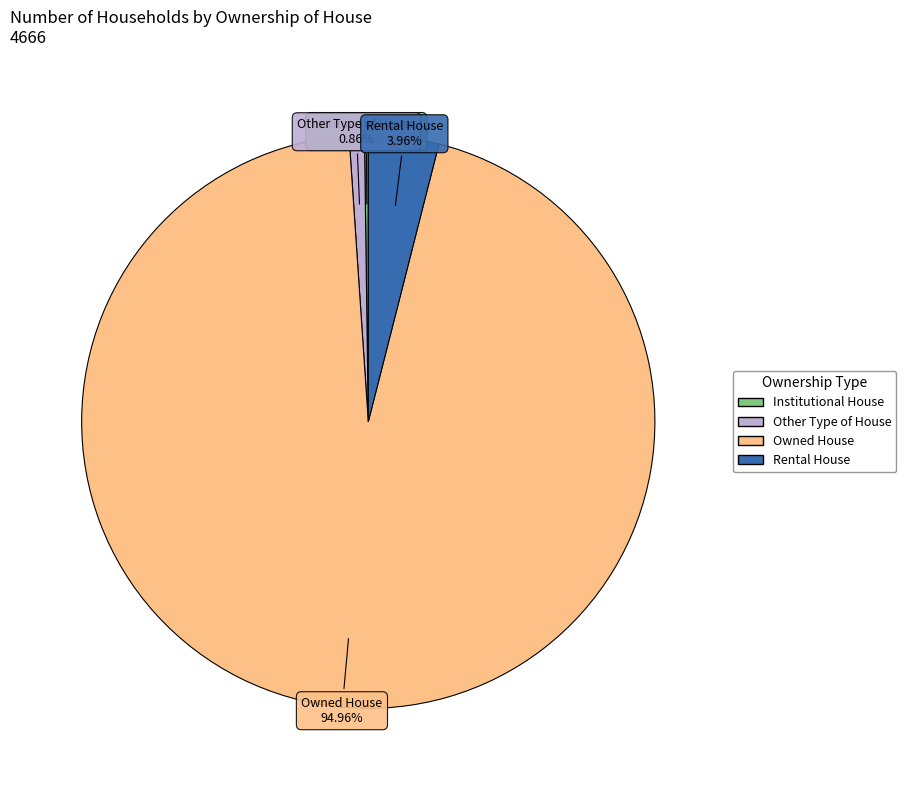

Which category has the biggest portion of the pie?

Owned House